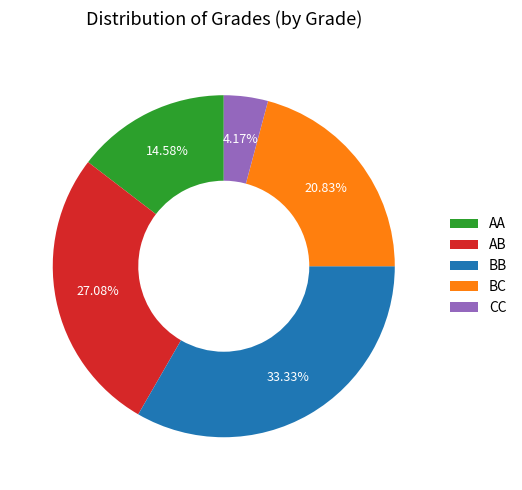

Between BC and AA, which is larger?

BC